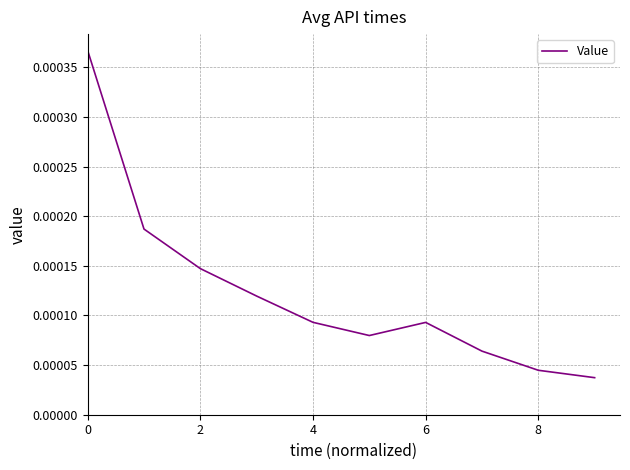

Does the chart have visible grid lines?

Yes